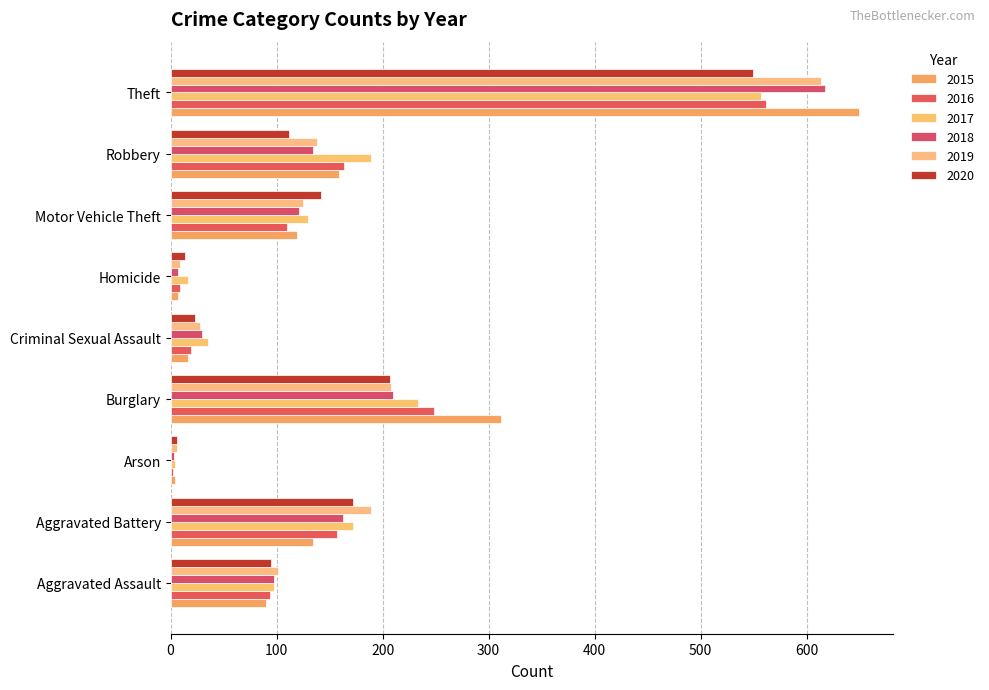

How many values in the 2016 series are below 110?

4